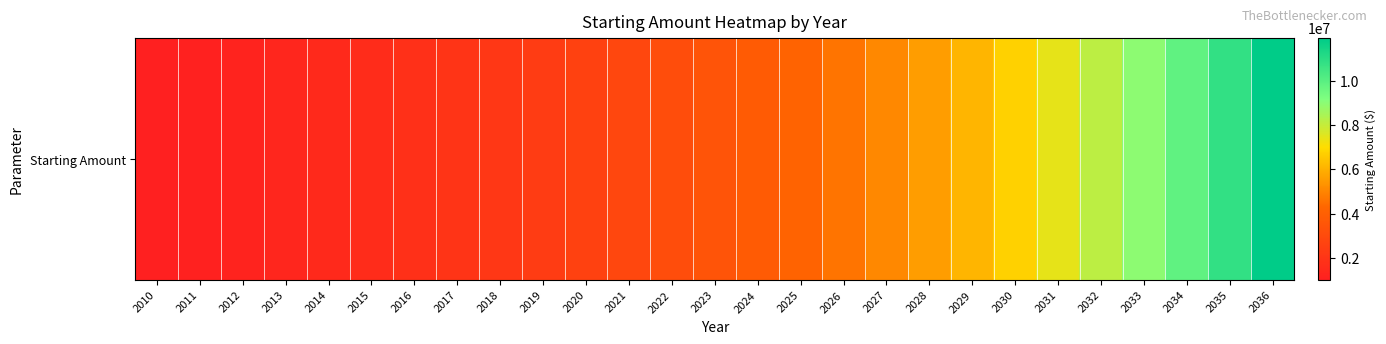

Reading left to right, what are all the values shown in this chart?

2010=1000000.0	2011=1100000.0	2012=1210000.0	2013=1331000.0	2014=1464100.0	2015=1610510.0	2016=1771561.0	2017=1948717.1	2018=2143588.8	2019=2357947.7	2020=2593742.5	2021=2853116.7	2022=3138428.4	2023=3452271.2	2024=3797498.3	2025=4177248.2	2026=4594973.0	2027=5054470.3	2028=5559917.3	2029=6115909.0	2030=6727499.9	2031=7400249.9	2032=8140274.9	2033=8954302.4	2034=9849732.7	2035=10834705.9	2036=11918176.5